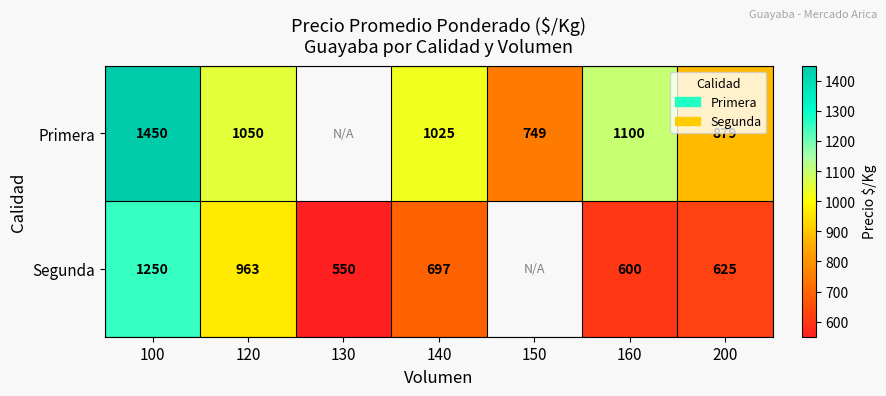

At how many categories does at least one series exceed 954?

4